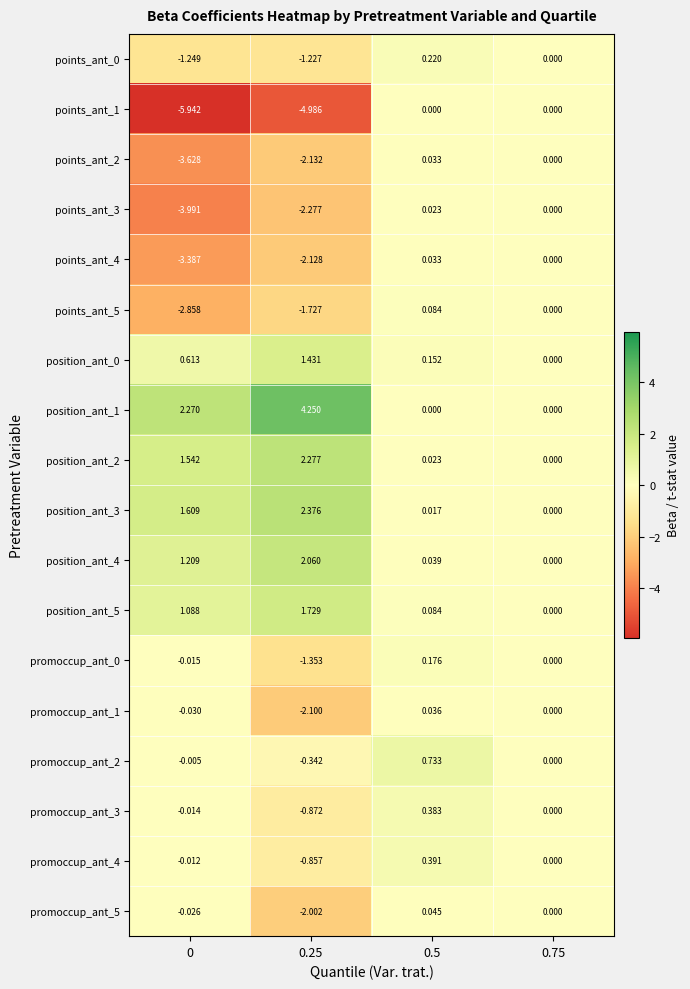

Rank the series by their maximum value, from lowest to highest.

points_ant_1, points_ant_3, points_ant_2, points_ant_4, promoccup_ant_1, promoccup_ant_5, points_ant_5, promoccup_ant_0, points_ant_0, promoccup_ant_3, promoccup_ant_4, promoccup_ant_2, position_ant_0, position_ant_5, position_ant_4, position_ant_2, position_ant_3, position_ant_1